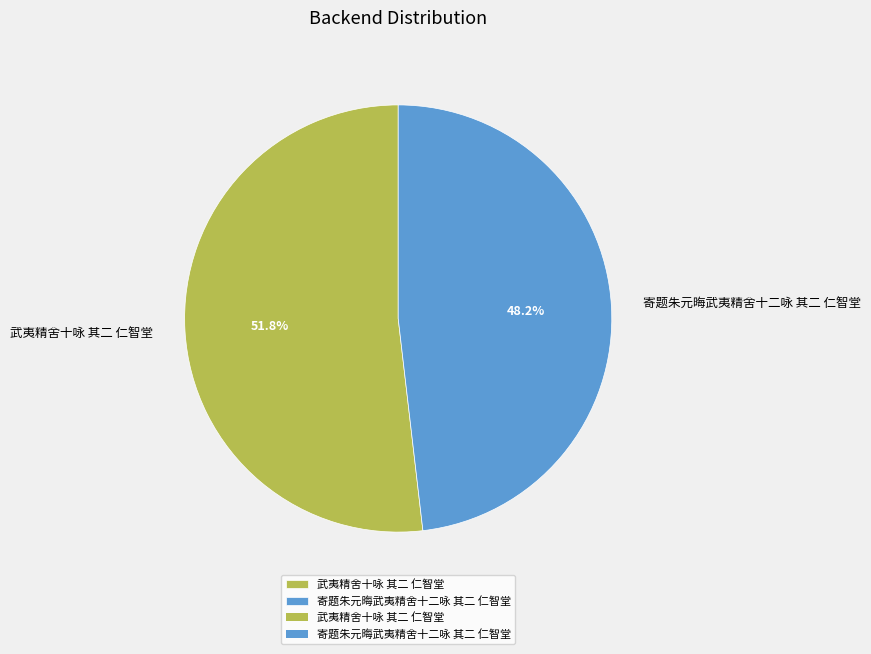

How much of the chart is everything except 寄题朱元晦武夷精舍十二咏 其二 仁智堂?

51.8%